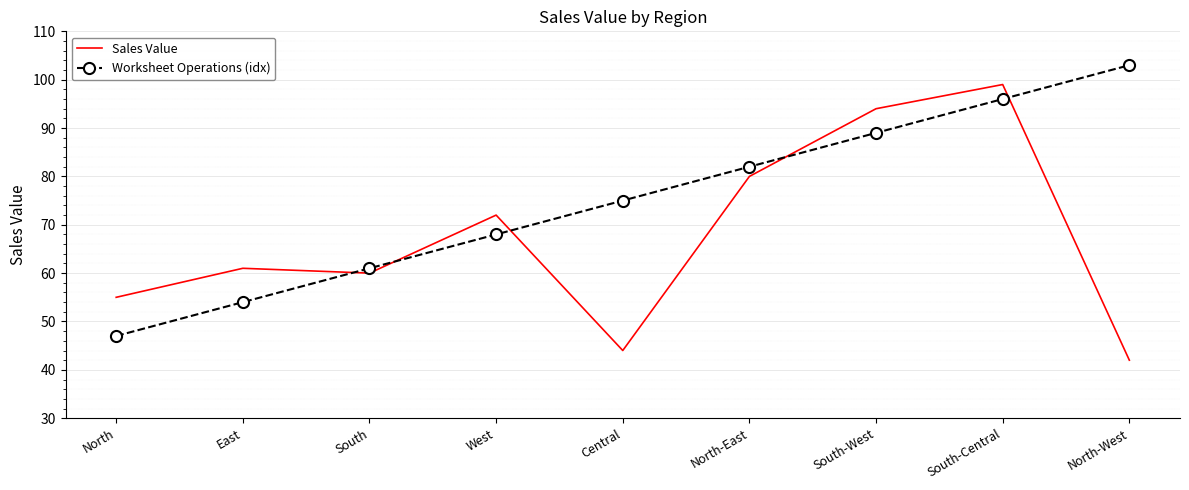

What is the total value across all series at North-West?

145